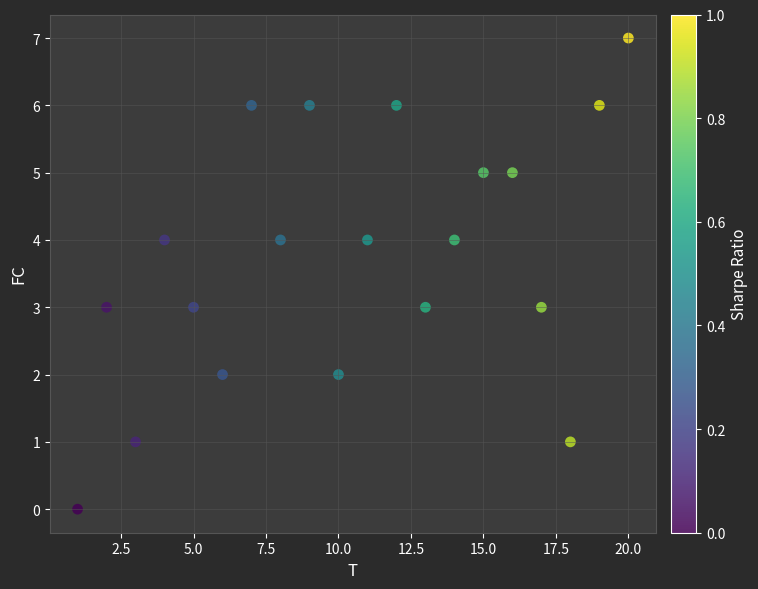

What is the range of Y values (max minus min)?

7